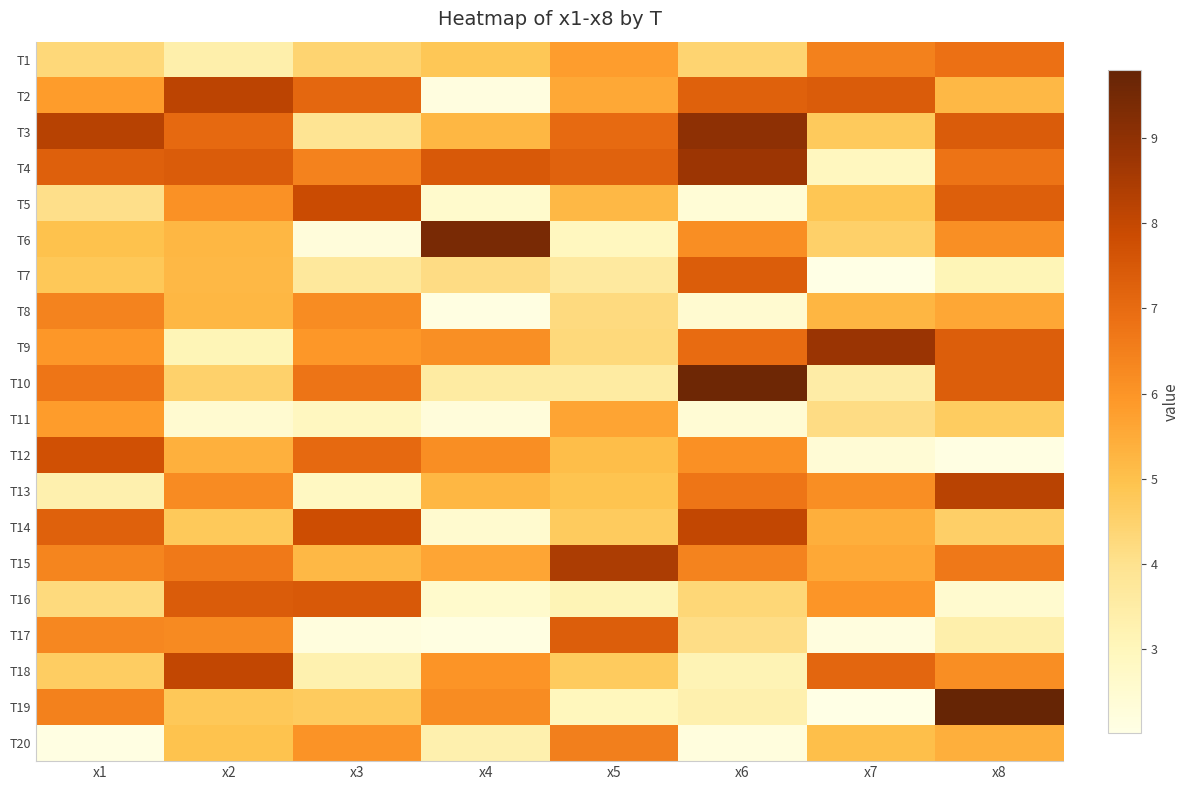

At how many categories does at least one series exceed 6?

8